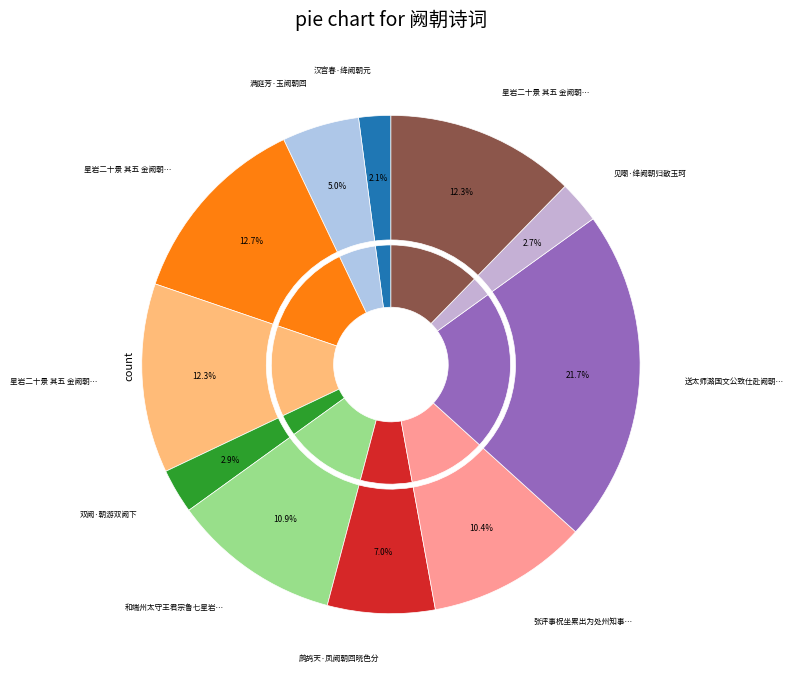

Rank the categories by value from lowest to highest.

汉宫春·绛阙朝元, 见嘲·绛阙朝归散玉珂, 双阙·朝游双阙下, 满庭芳·玉阙朝回, 鹧鸪天·凤阙朝回晓色分, 张评事柷坐累出为处州知事暨丁内艰服阙朝京赋诗留别次韵奉赠, 和端州太守王君宗鲁七星岩二十景诗 其五 金阙朝阳, 星岩二十景 其五 金阙朝阳(600175), 星岩二十景 其五 金阙朝阳(601079), 星岩二十景 其五 金阙朝阳(618888), 送太师潞国文公致仕赴阙朝觐归洛